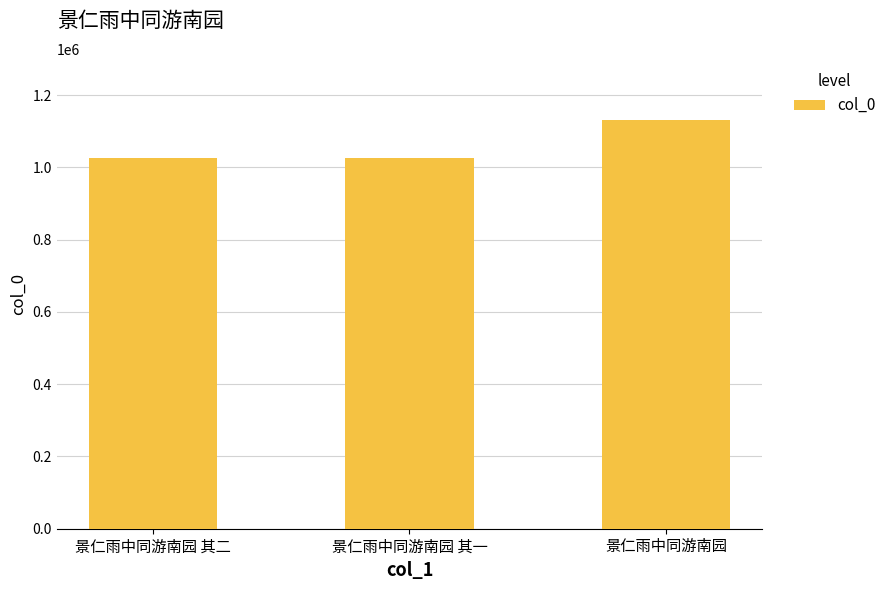

What is the difference between the maximum and minimum values?

104845